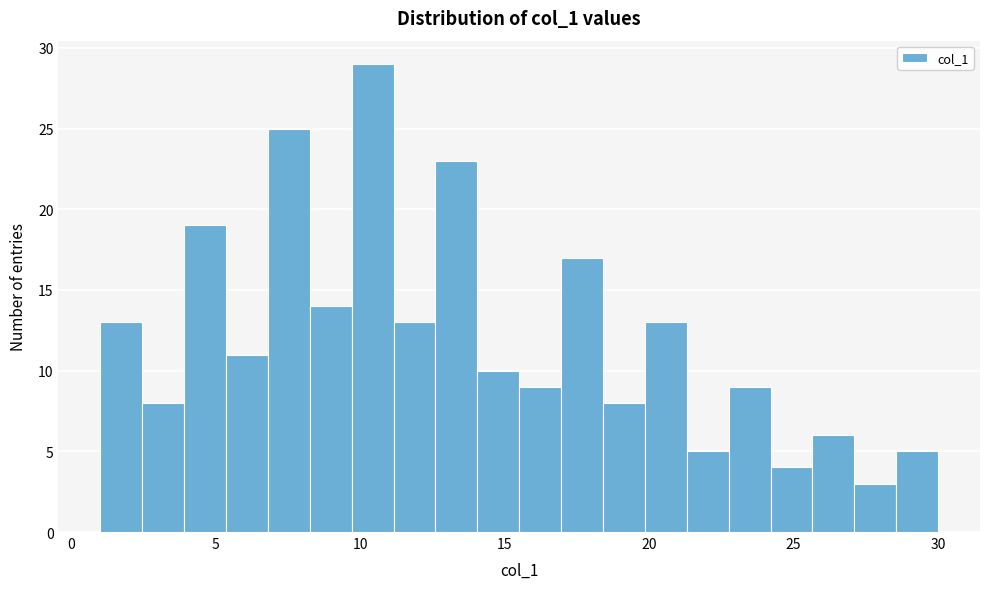

Read against the x-axis, roughly where is the centre of the tallest bar?

10.5